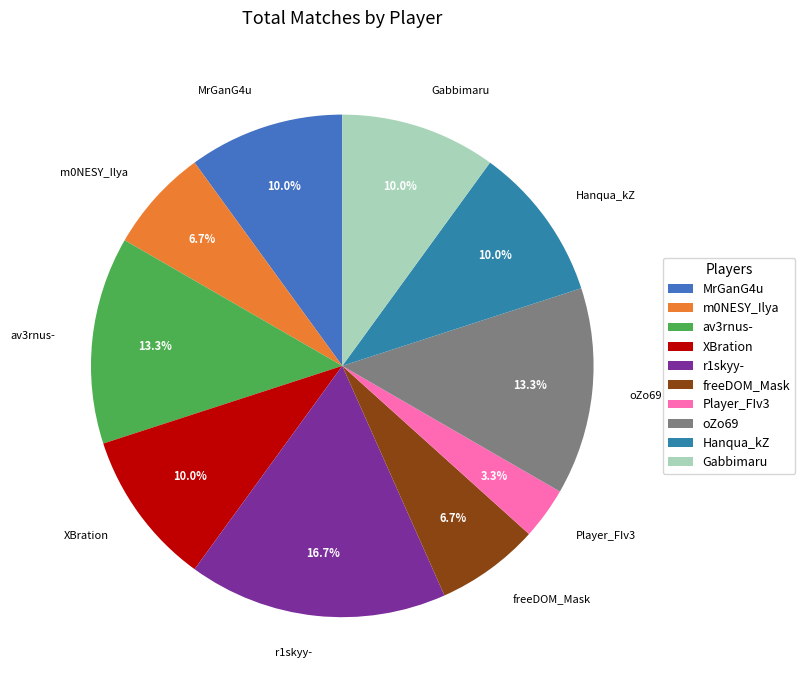

Count the number of slices in the pie.

10